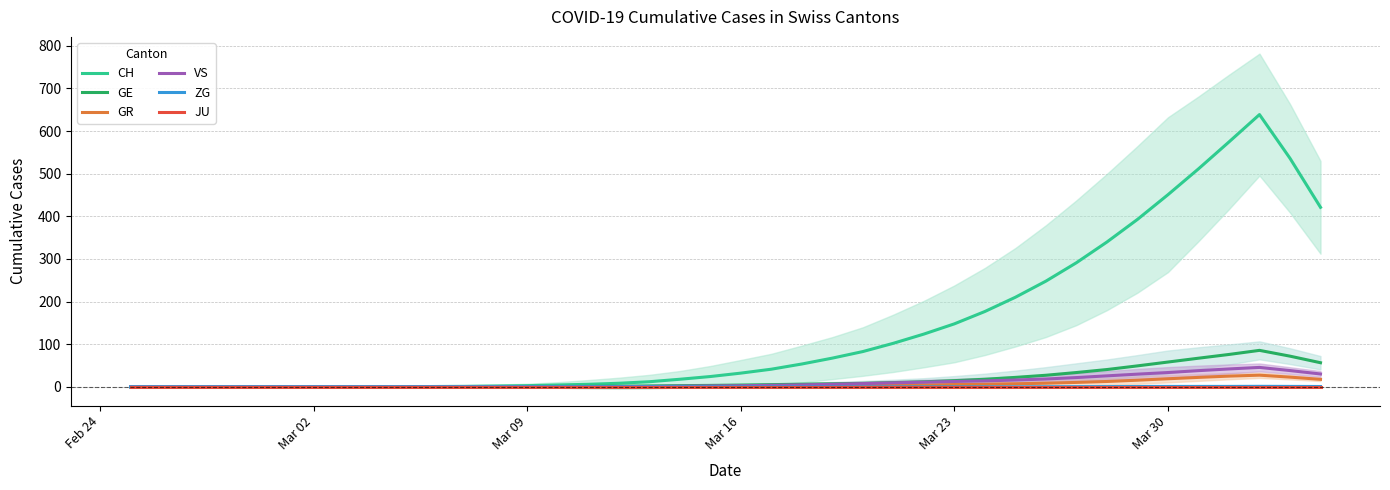

What is the maximum value for VS?

45.6